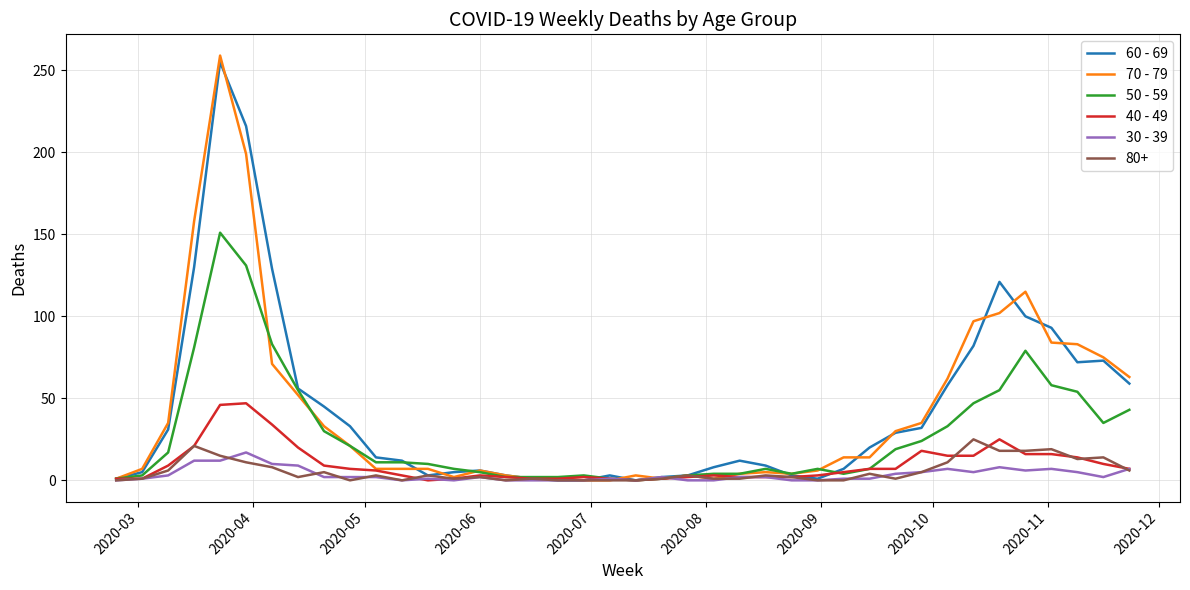

At how many categories does at least one series exceed 177?

2